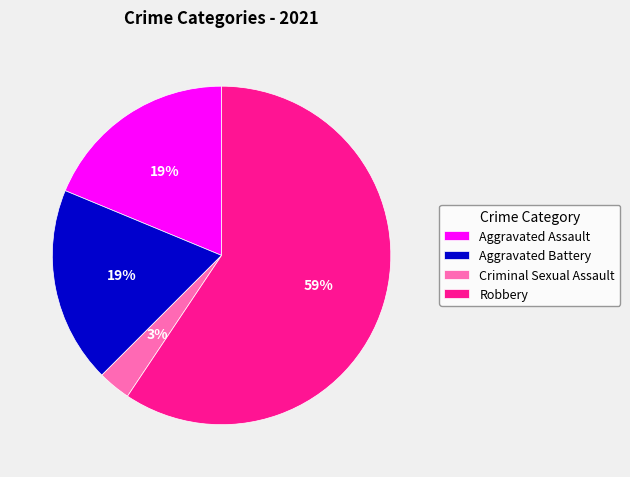

To the nearest percent, what is the difference between the largest and smallest slice percentages?

56%